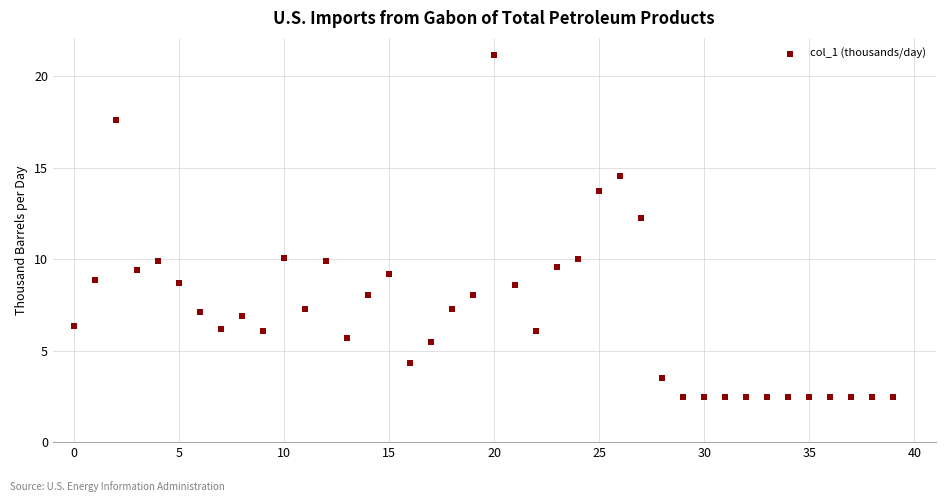

What is the range of Y values (max minus min)?

18.7